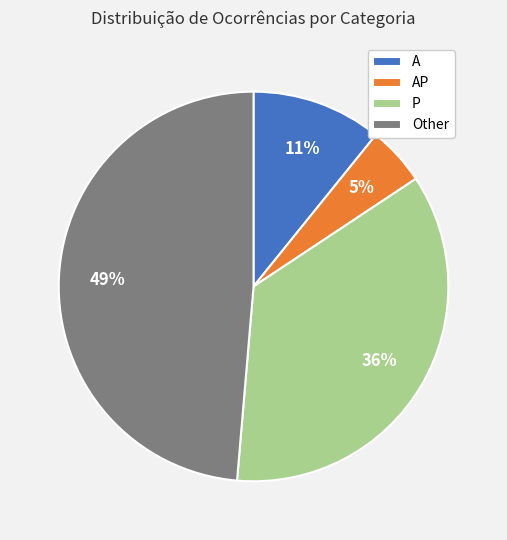

Combined, do AP and P account for over 50%?

No